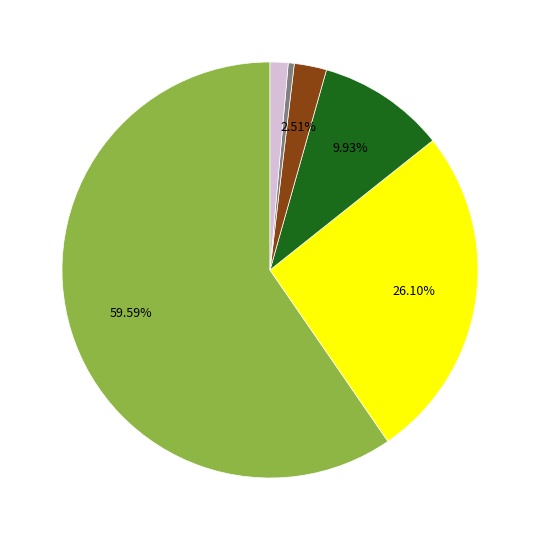

How many segments does this pie chart have?

6